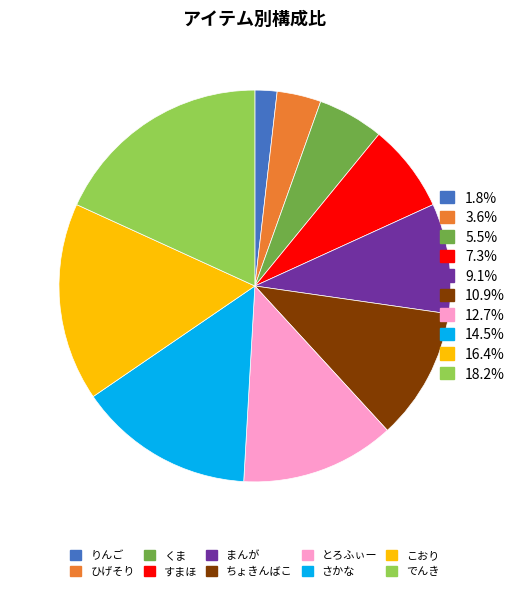

Is the sum of ひげそり and まんが greater than half?

No